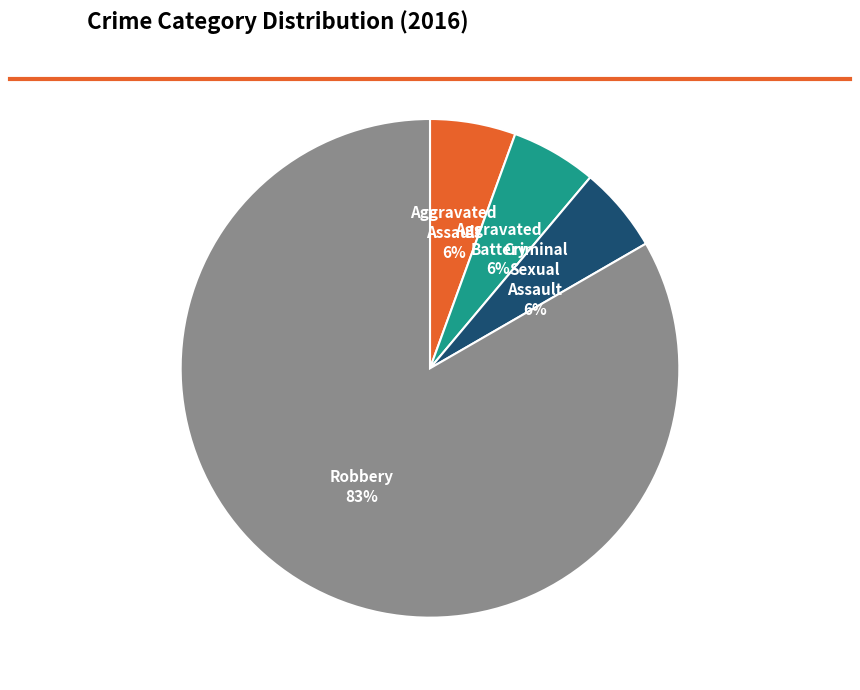

Which category accounts for the majority?

Robbery